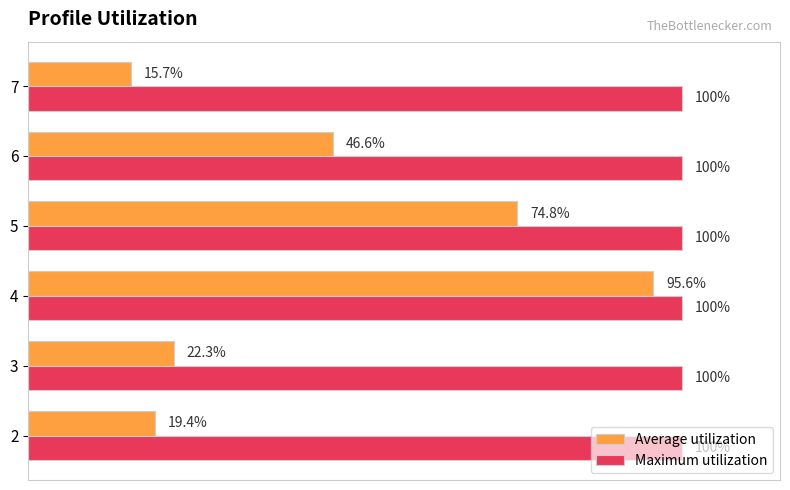

What are all the series names shown in the legend?

Average utilization, Maximum utilization